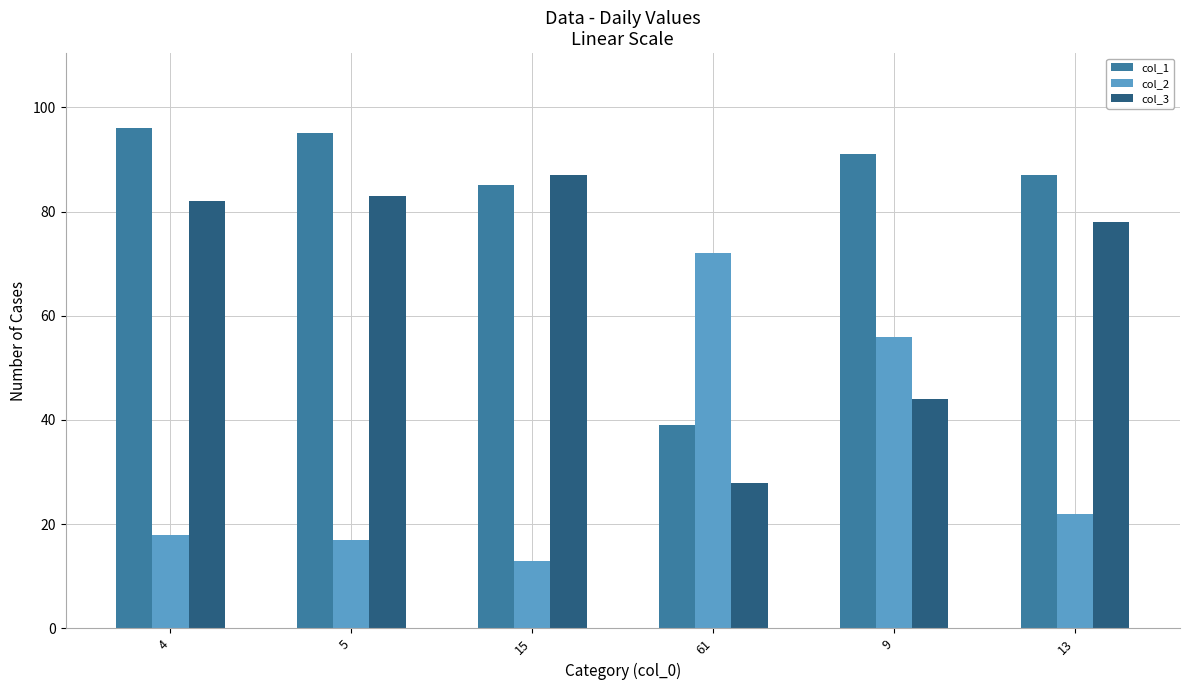

Rank the series at 5 from lowest to highest value.

col_2, col_3, col_1